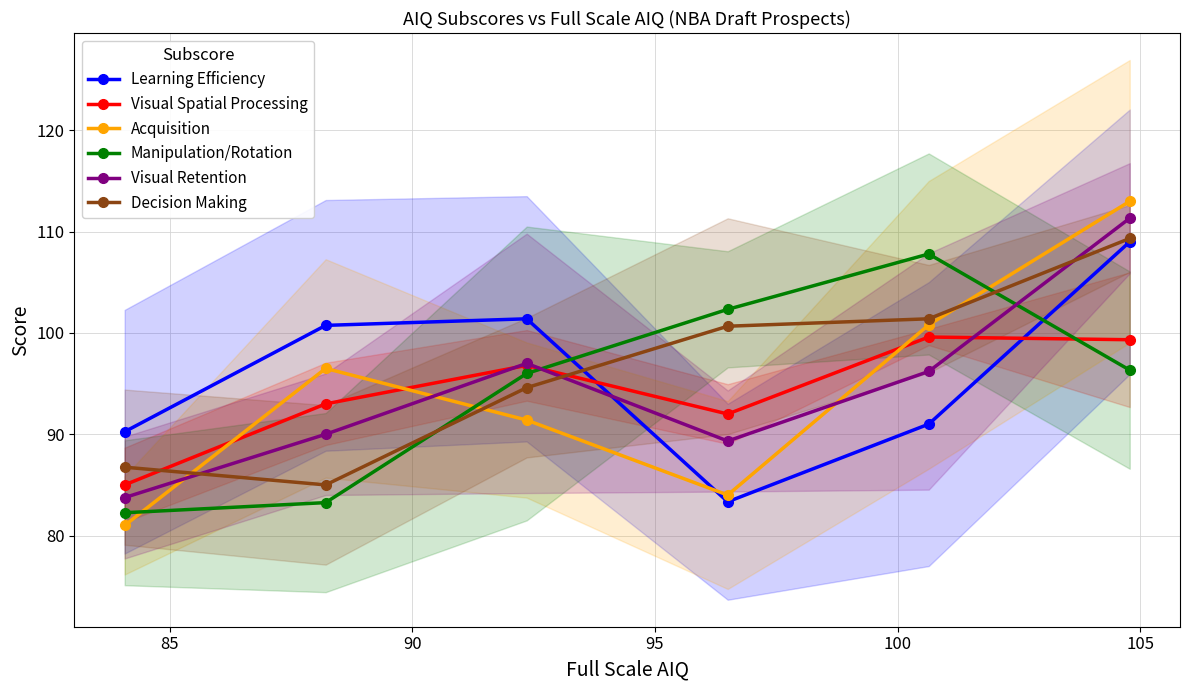

What is the highest value of the Manipulation/Rotation series?

107.8